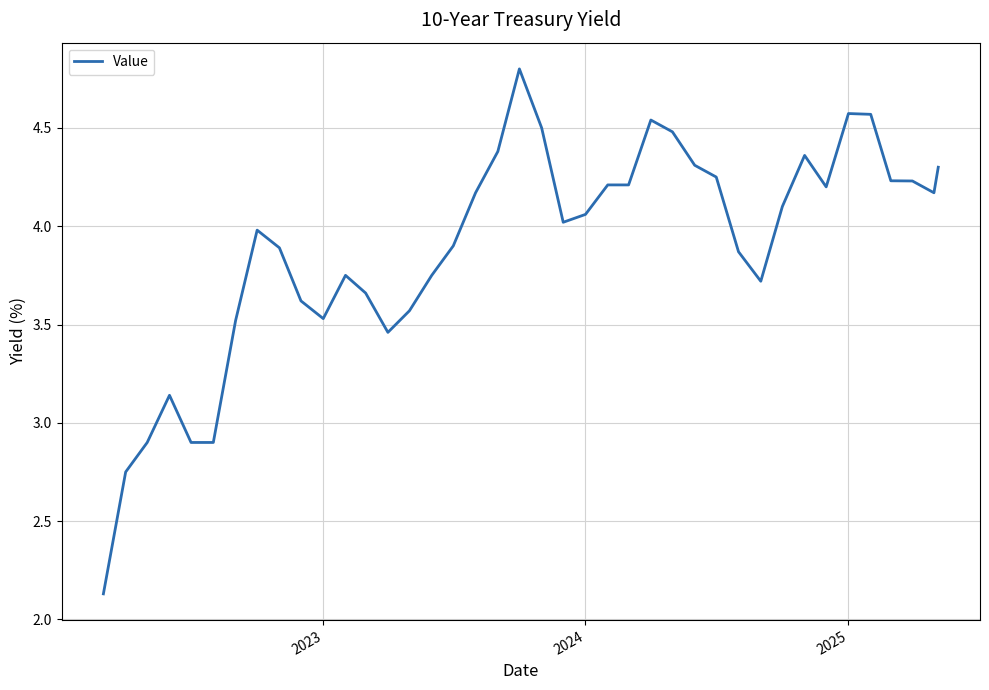

What is the difference between the maximum and minimum values?

2.7